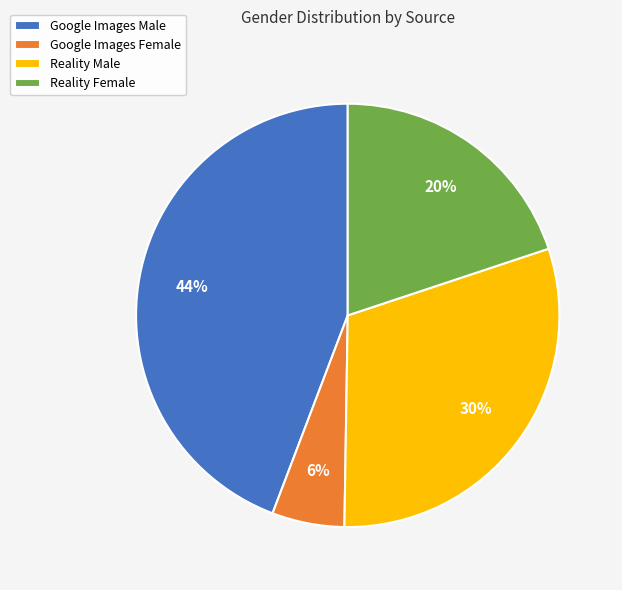

Approximately how many times larger is the value at Google Images Female compared to Reality Female?

0.3